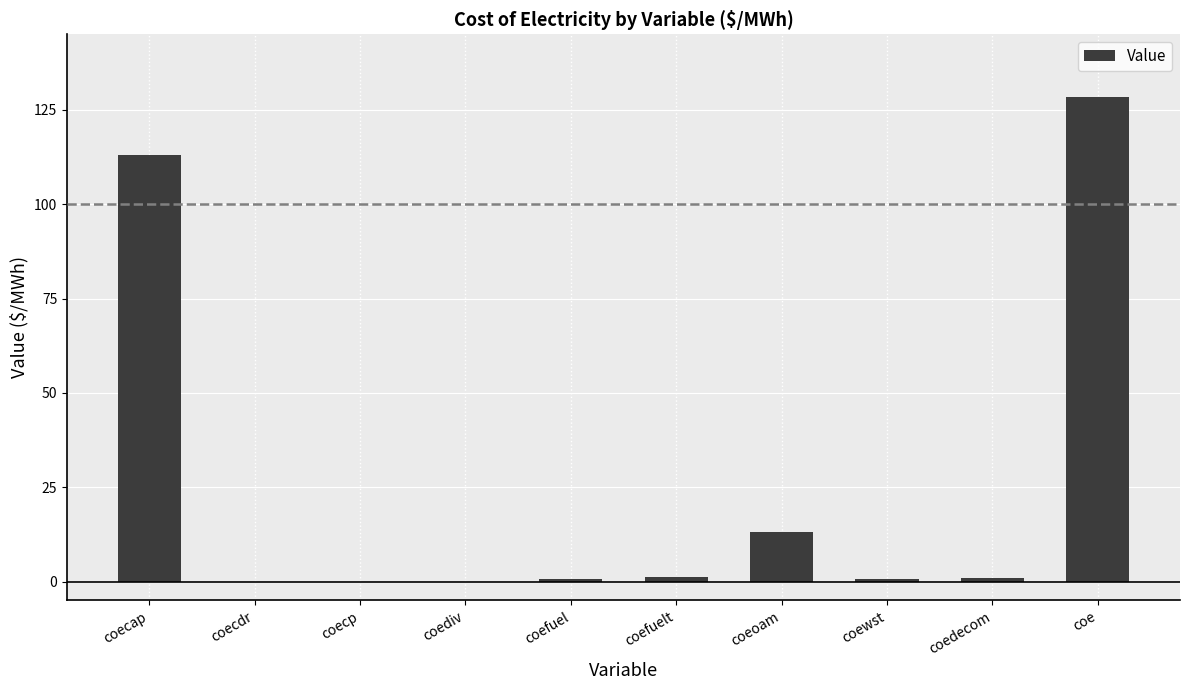

What is the maximum value shown in the chart?

128.5